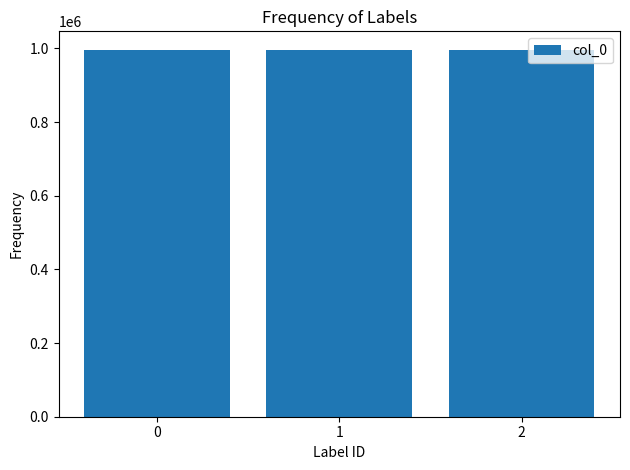

What value does the data have at 1?

996746